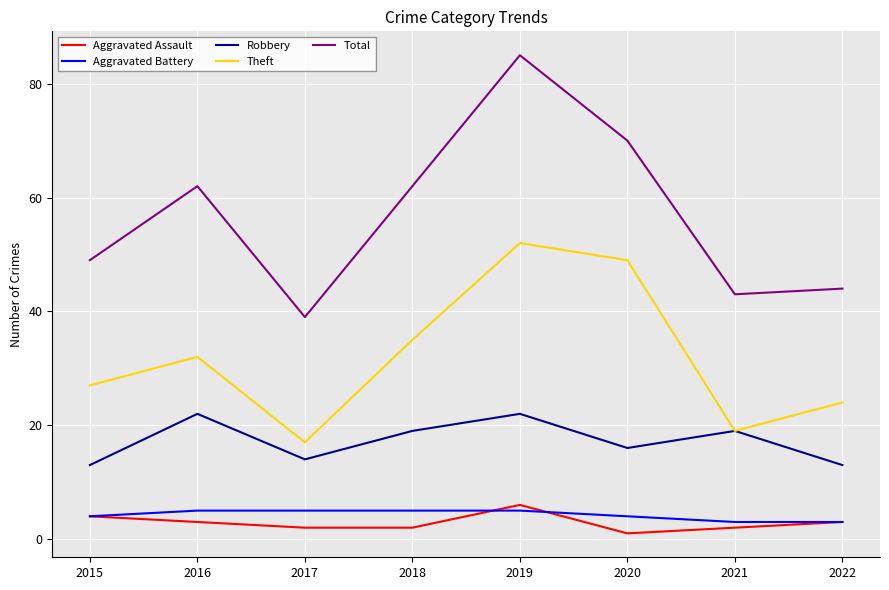

Rank the categories by Theft value from lowest to highest.

2017, 2021, 2022, 2015, 2016, 2018, 2020, 2019